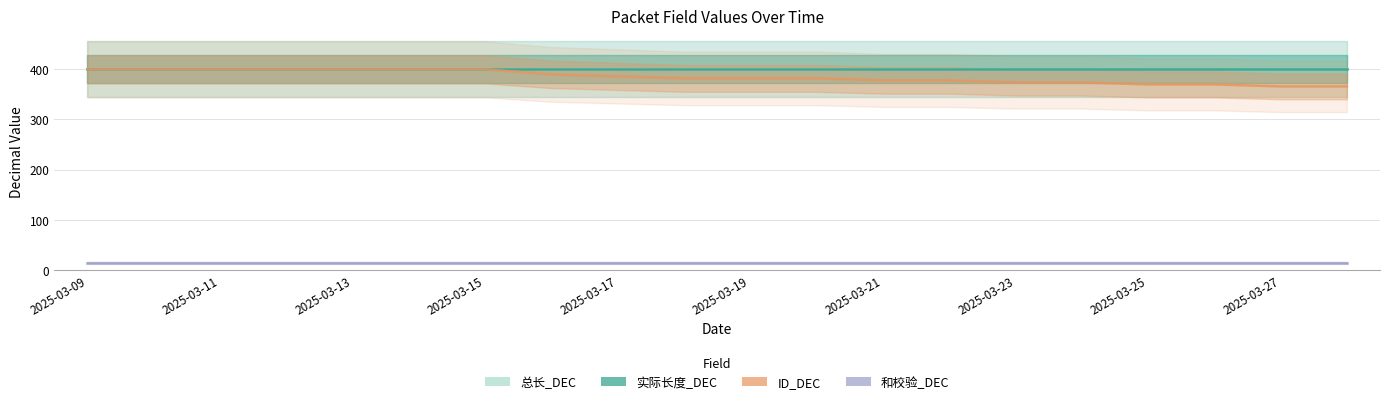

What position from the right is 2025-03-25?

4